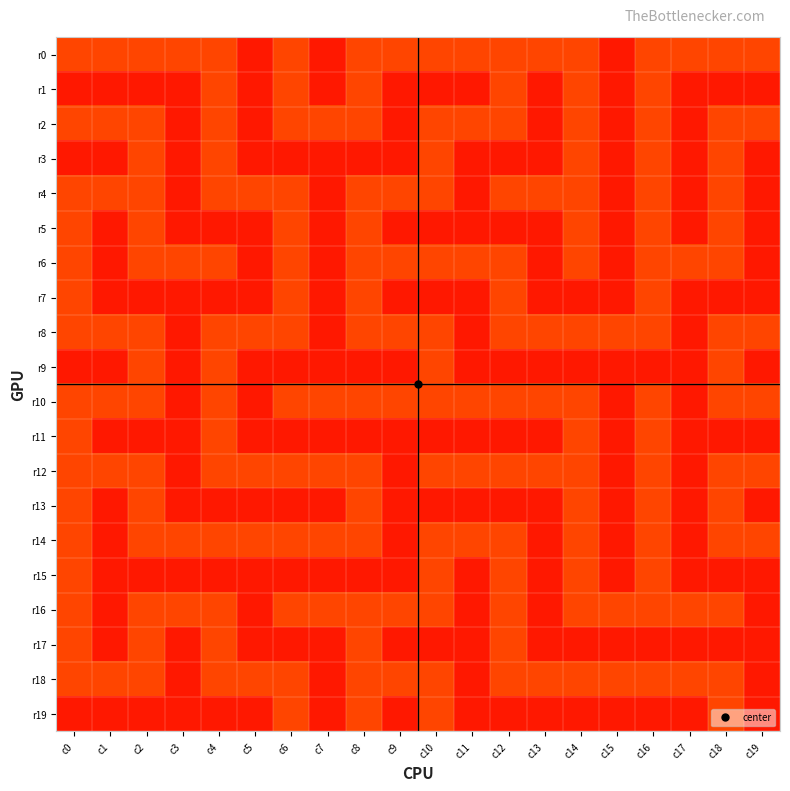

What is the maximum value shown in the chart?

1